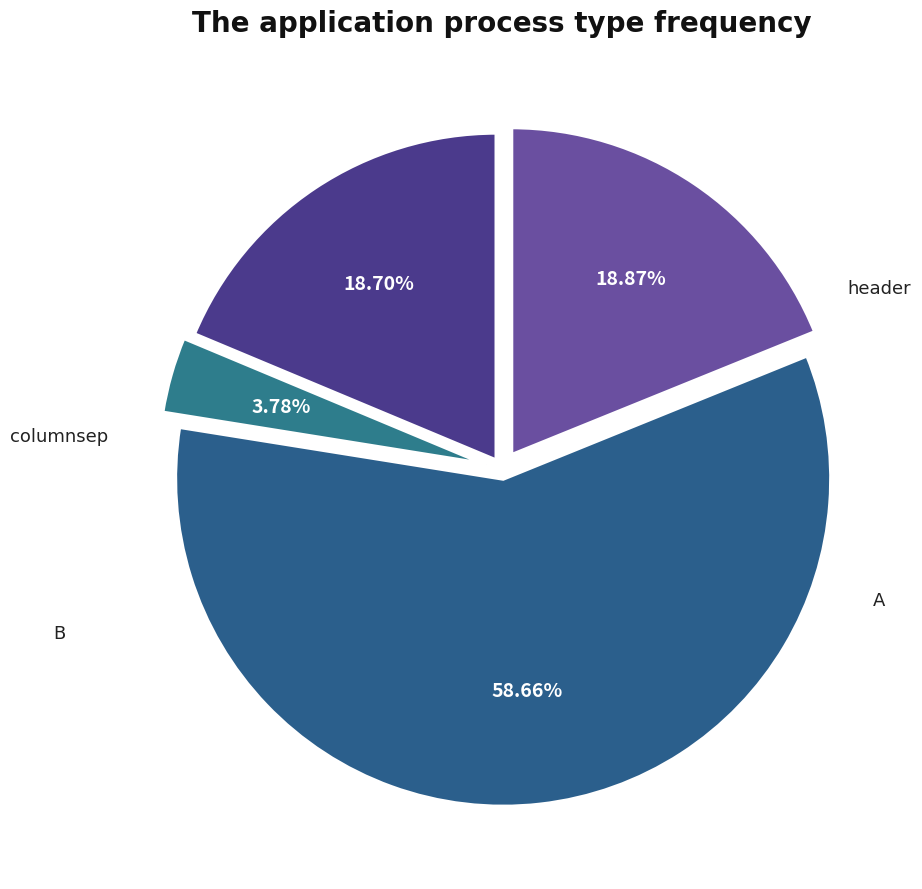

What percentage is the columnsep slice, to the nearest percent?

19%